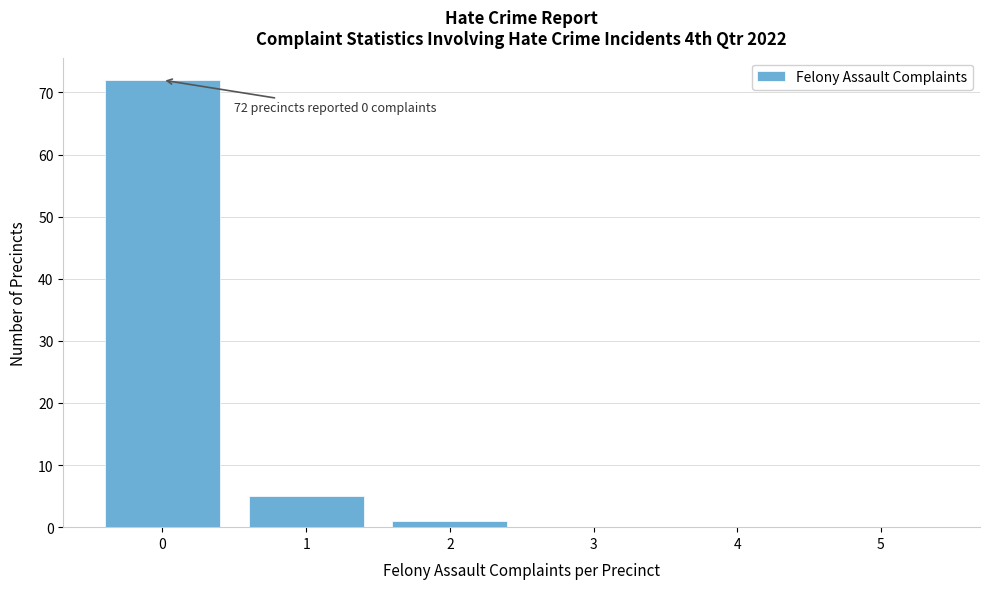

Which range on the x-axis has the tallest bar?

-0.5 to 0.5